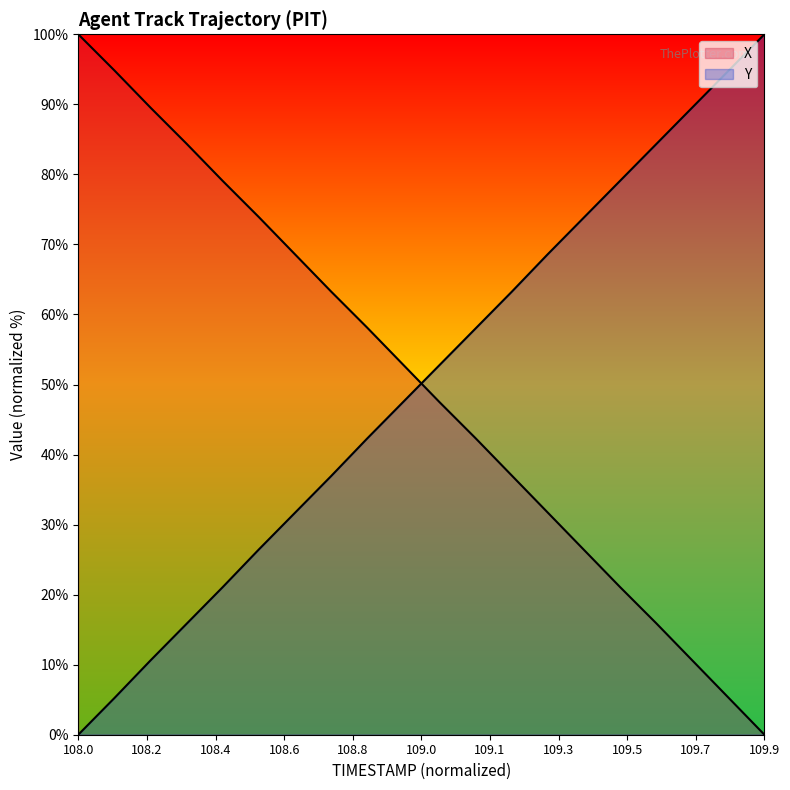

How many values in X are above zero?

19